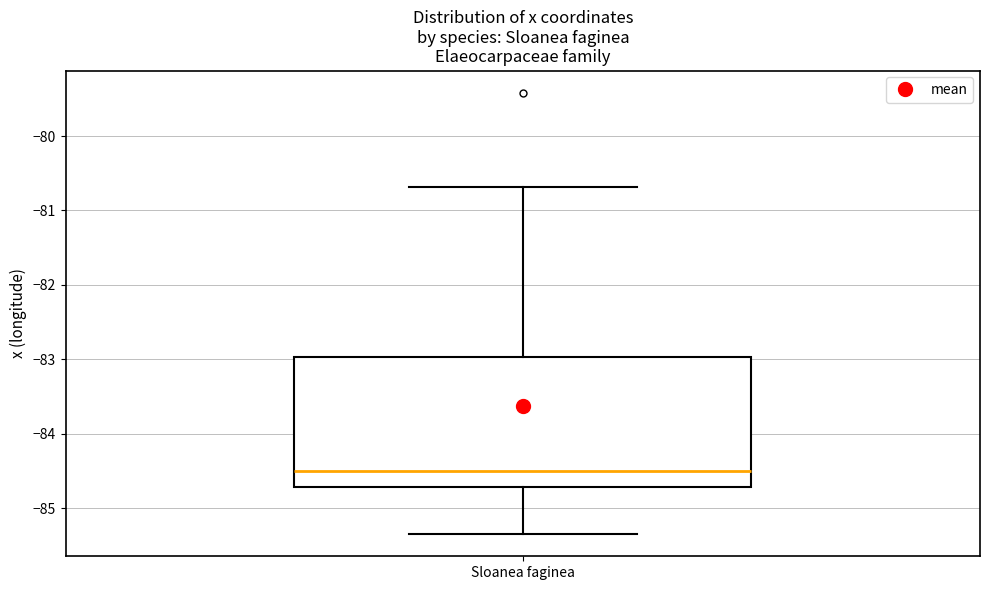

Where is the upper edge of the box for Sloanea faginea on the y-axis? The values are not printed on the chart, so give them approximately, as read against the axis.

-83.0